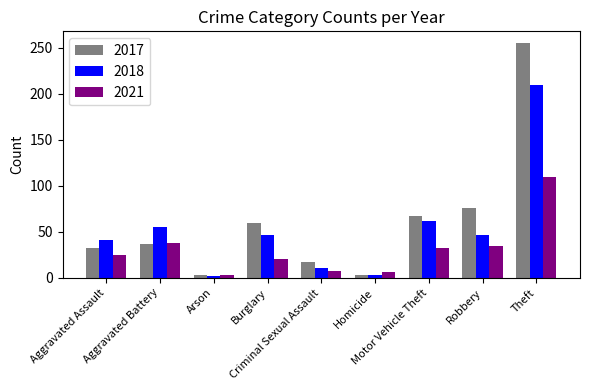

What is the difference between the highest and lowest values at Arson?

1